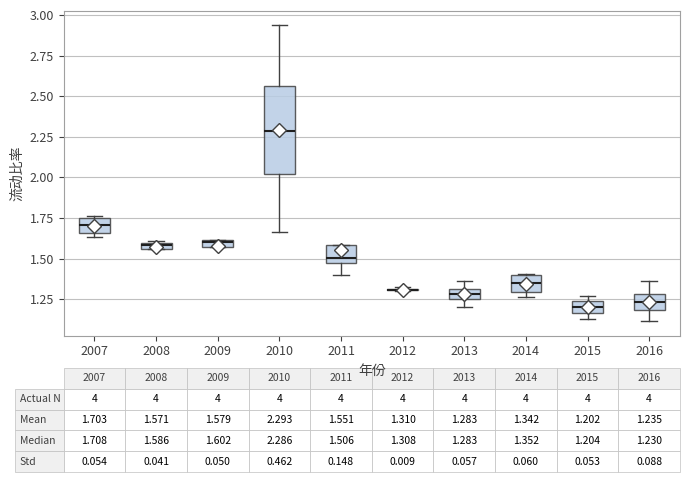

Which box is the tallest, from its lower edge to its upper edge?

2010